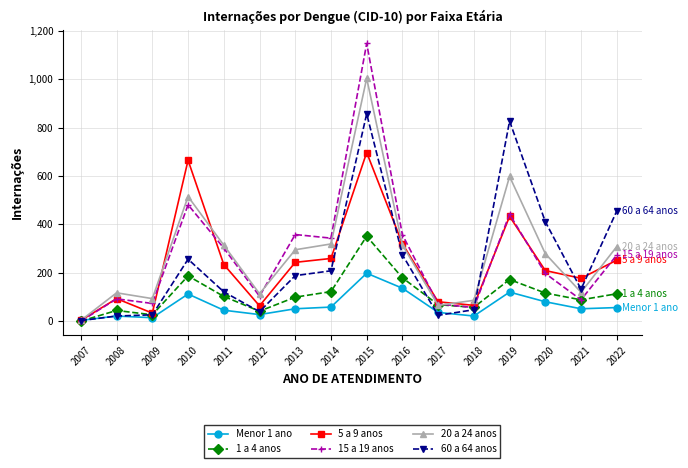

Which series has the widest spread of values?

15 a 19 anos